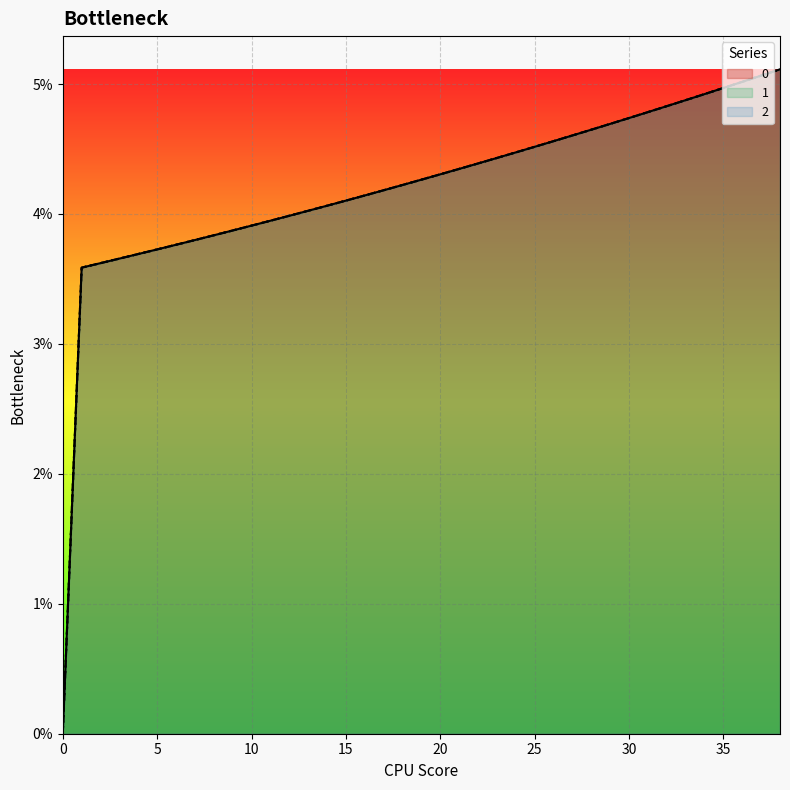

At how many categories does at least one series exceed 0?

38